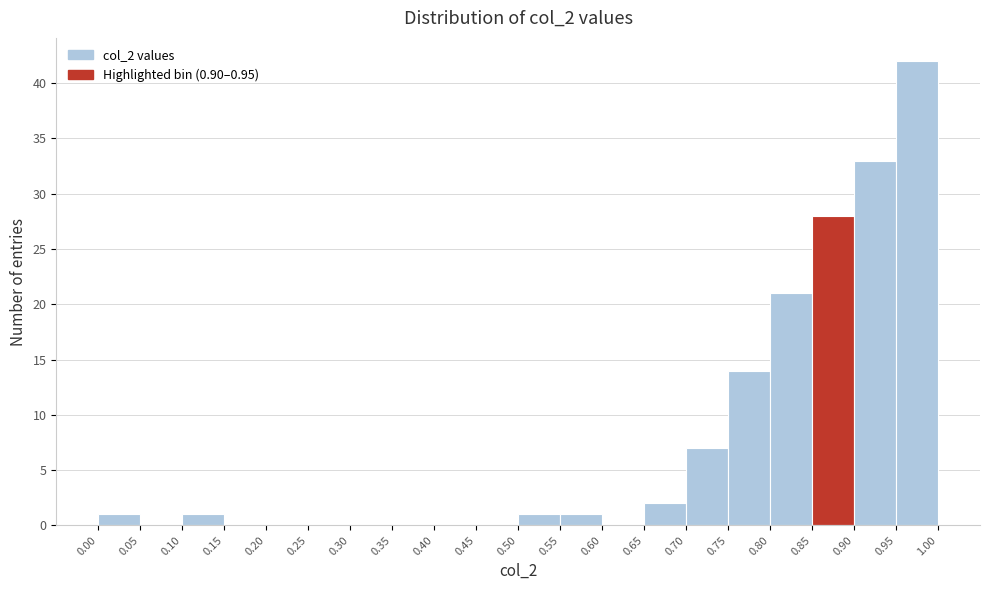

Over which range of the x-axis is the bar tallest?

0.95 to 1.00